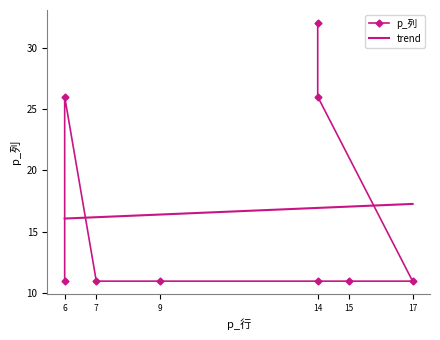

Rank the categories by value from highest to lowest.

14, 6, 14, 6, 7, 9, 14, 15, 17